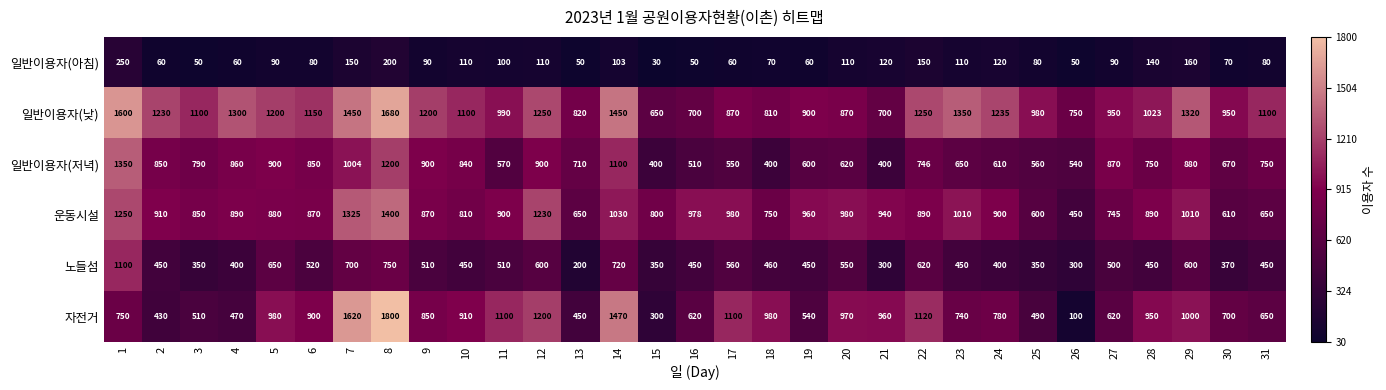

List the series in order of their peak value, highest first.

자전거, 일반이용자(낮), 운동시설, 일반이용자(저녁), 노들섬, 일반이용자(아침)